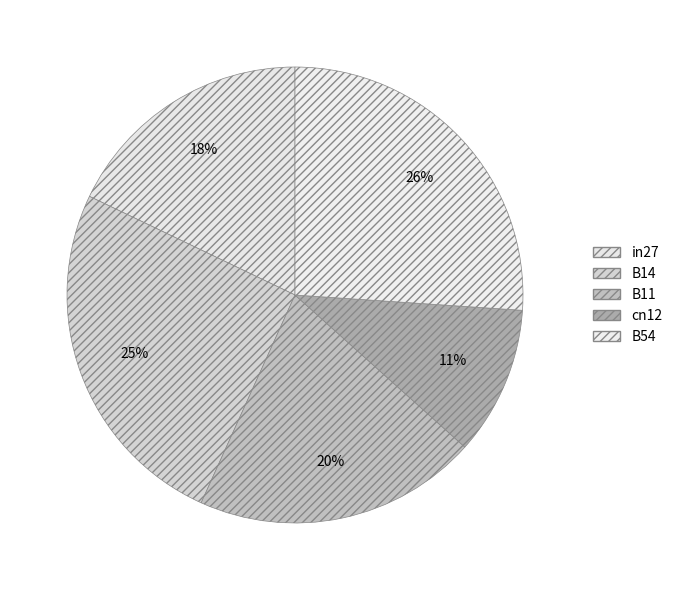

Which slice is the largest?

B54